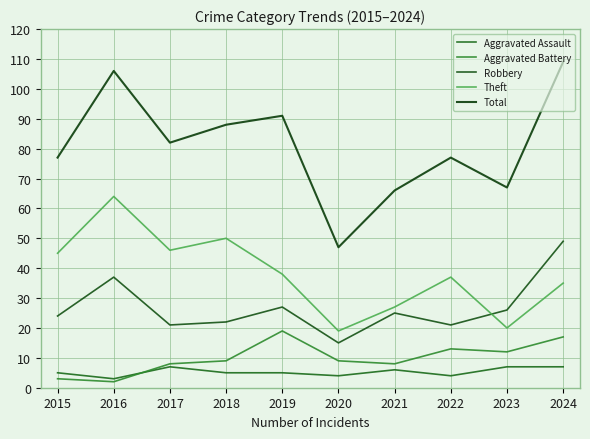

Does the chart have visible grid lines?

Yes